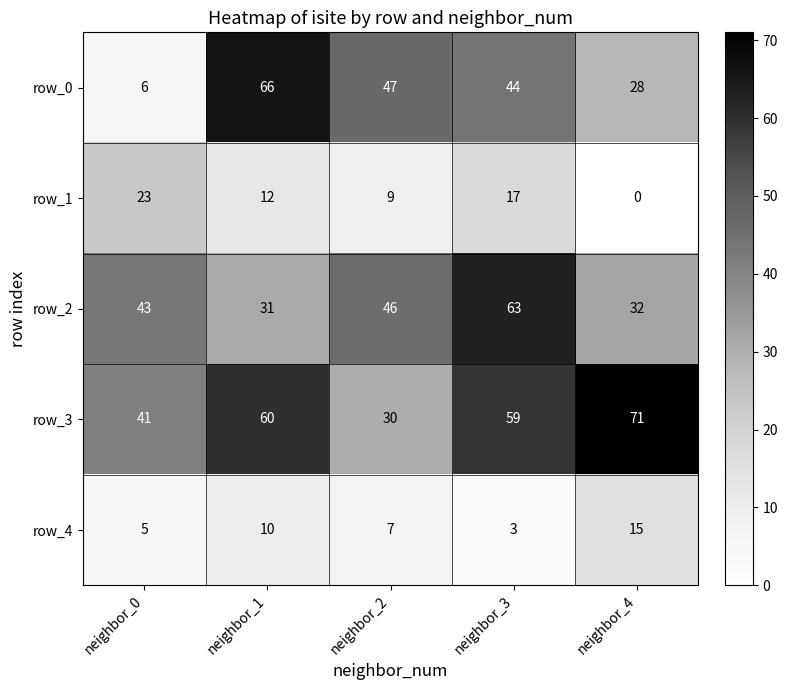

Which label corresponds to the largest value in the chart?

neighbor_4